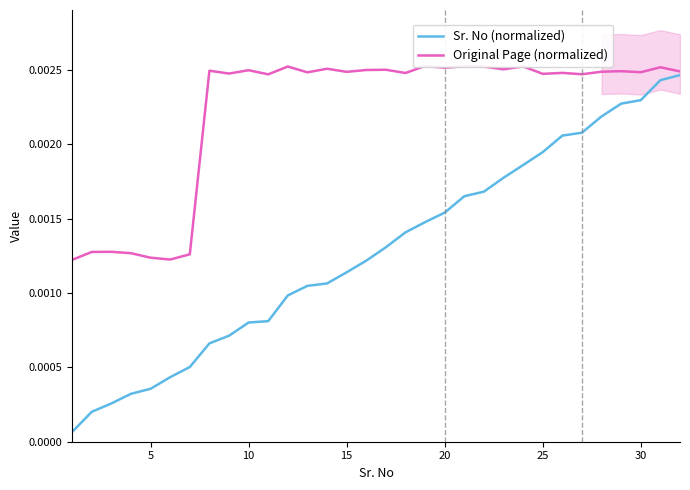

How many lines are shown in the chart?

2